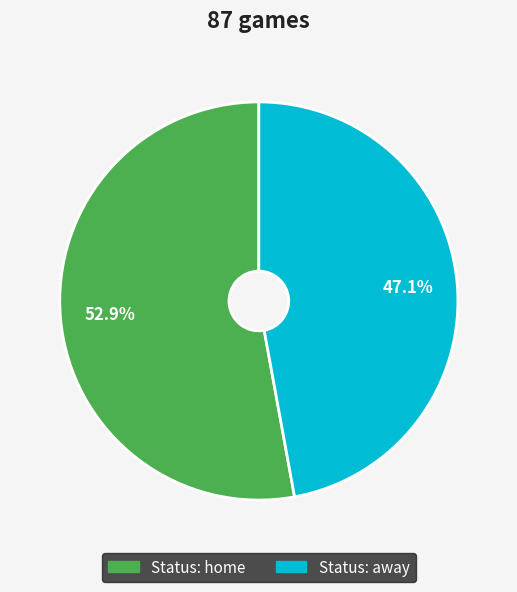

Is there any slice that represents more than half of the pie?

Yes